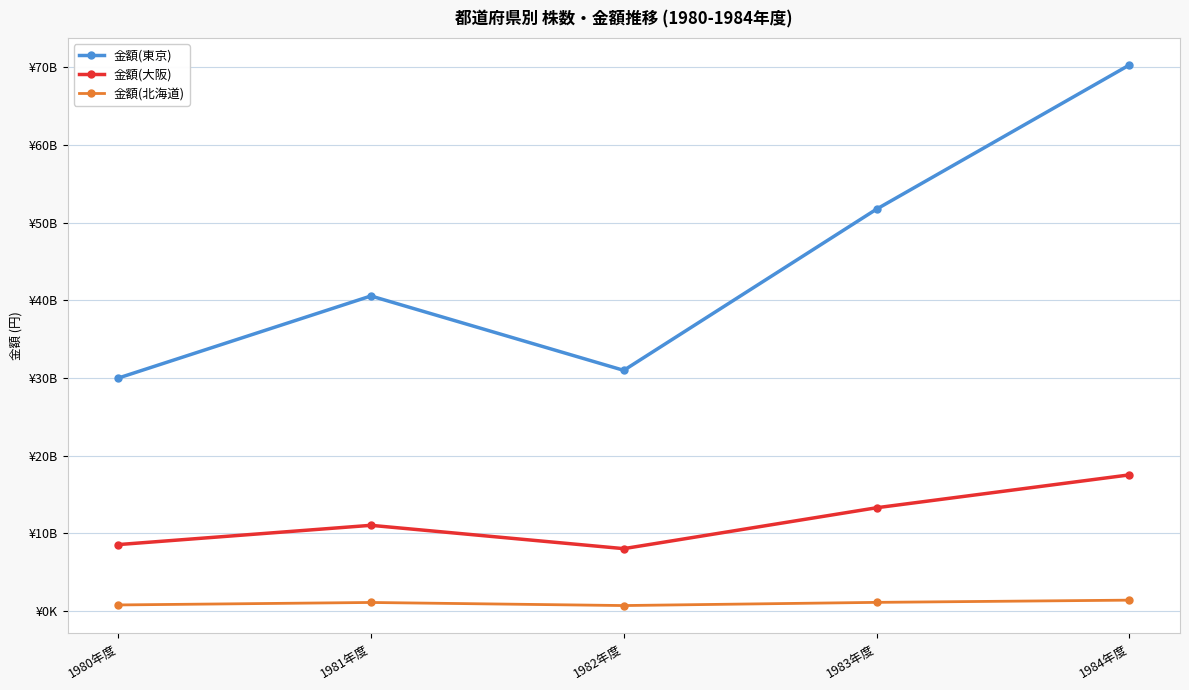

Rank the categories by 金額(東京) value from highest to lowest.

1984年度, 1983年度, 1981年度, 1982年度, 1980年度